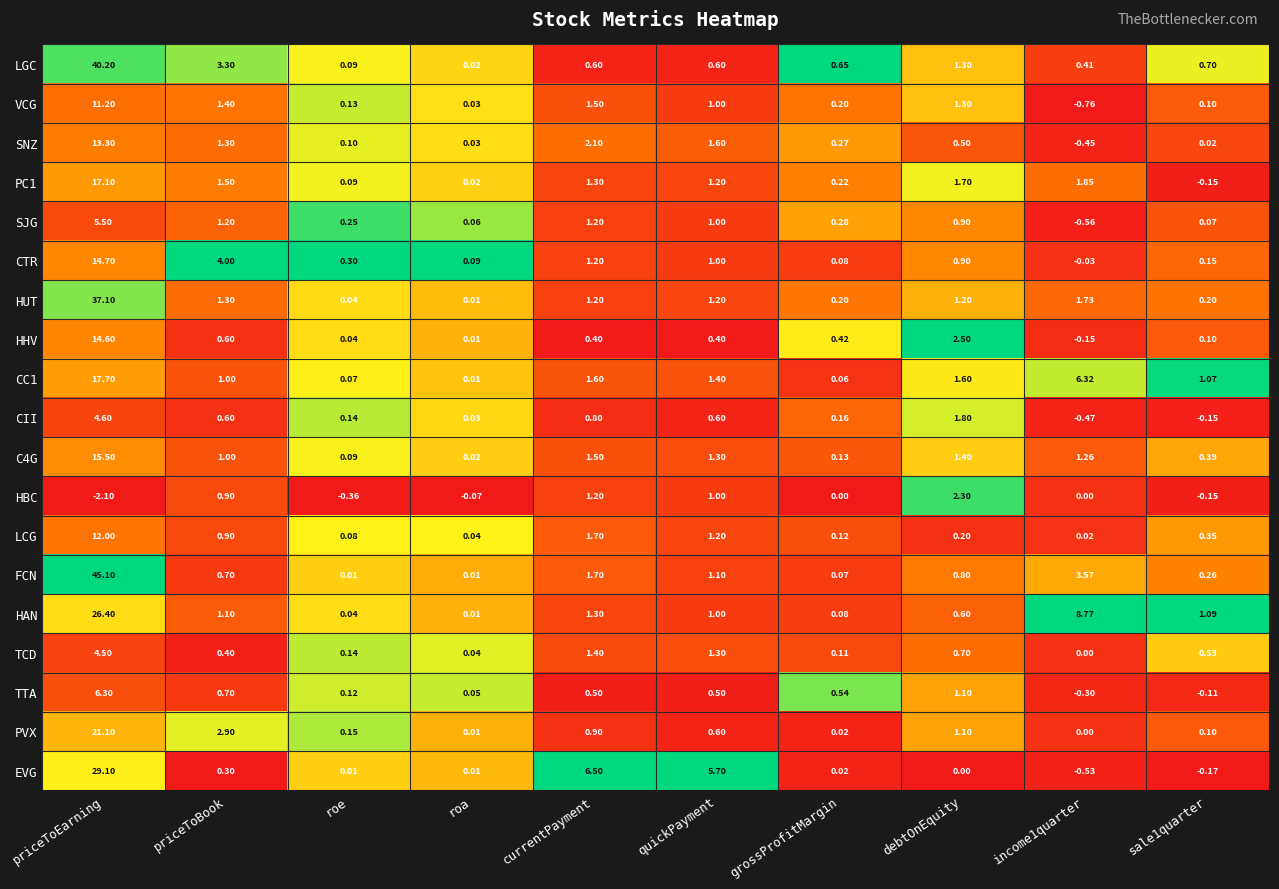

Which series has the largest total across all categories?

FCN